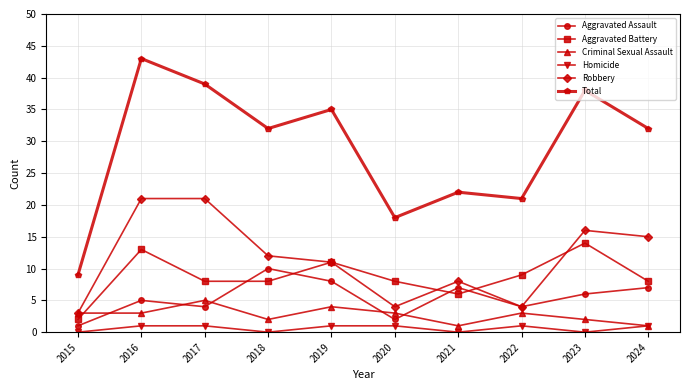

Which label corresponds to the largest value in the chart?

2016